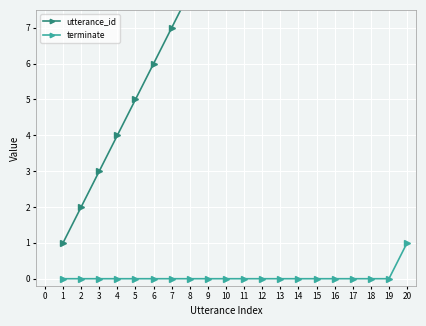

Is it true that terminate equals 0 at 15?

True